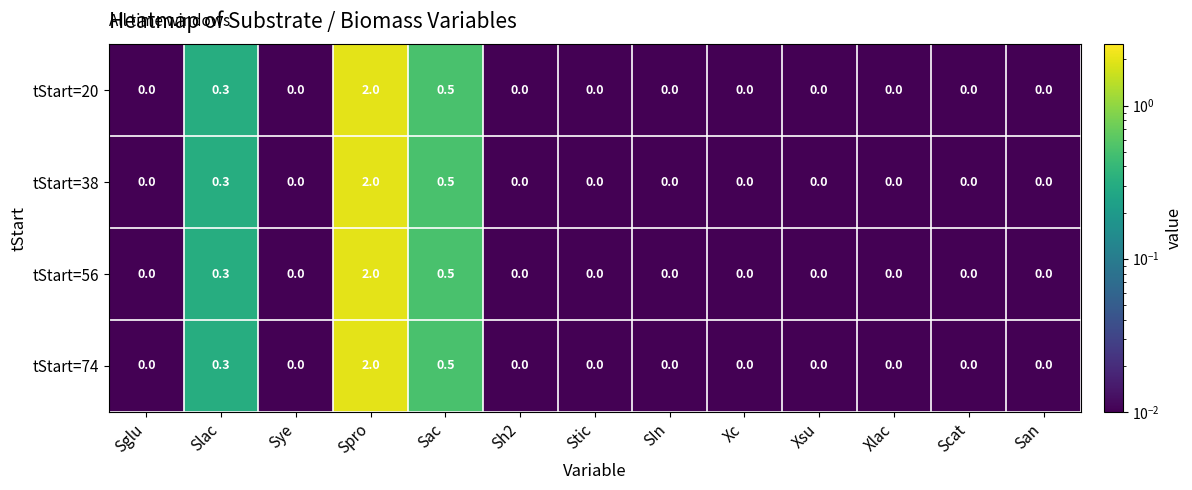

What is the greatest value displayed?

2.0